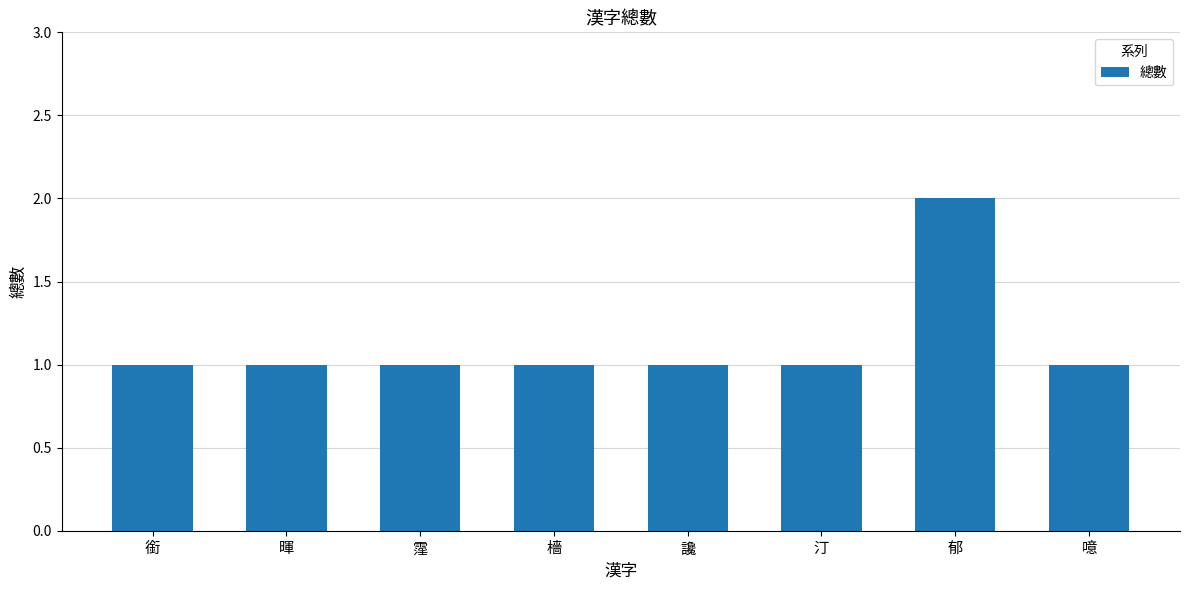

What position from the left is 霪?

3